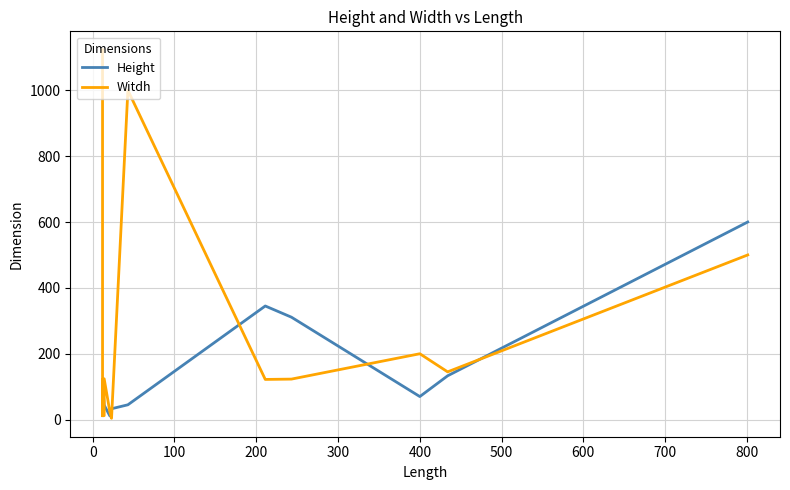

Reading right to left, extract all data points from this chart.

Height: 600	133	70	311	345	45	33	11	44	44	123	33	23	12
Witdh: 500	145	200	123	122	1000	4	23	124	12	12	122	12	1123